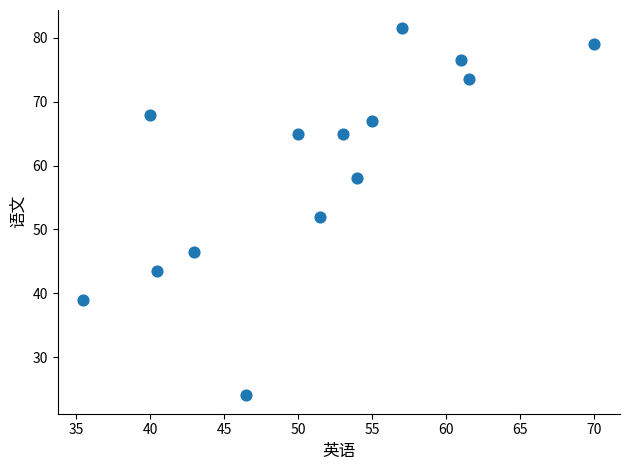

What is the range of Y values (max minus min)?

57.5